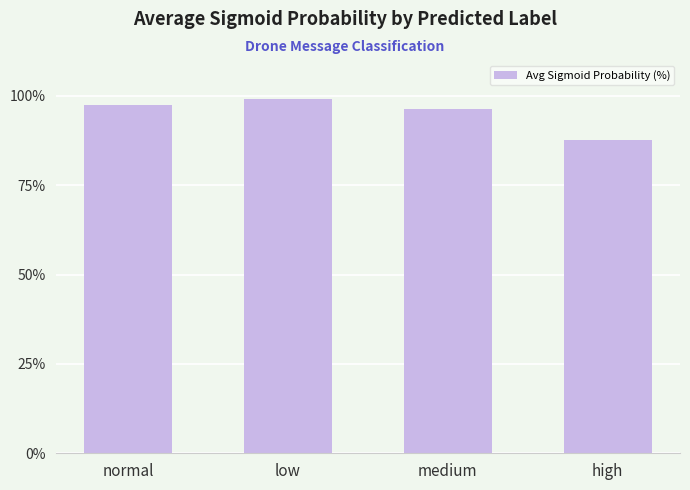

What is the label of the 1st bar from the right?

high